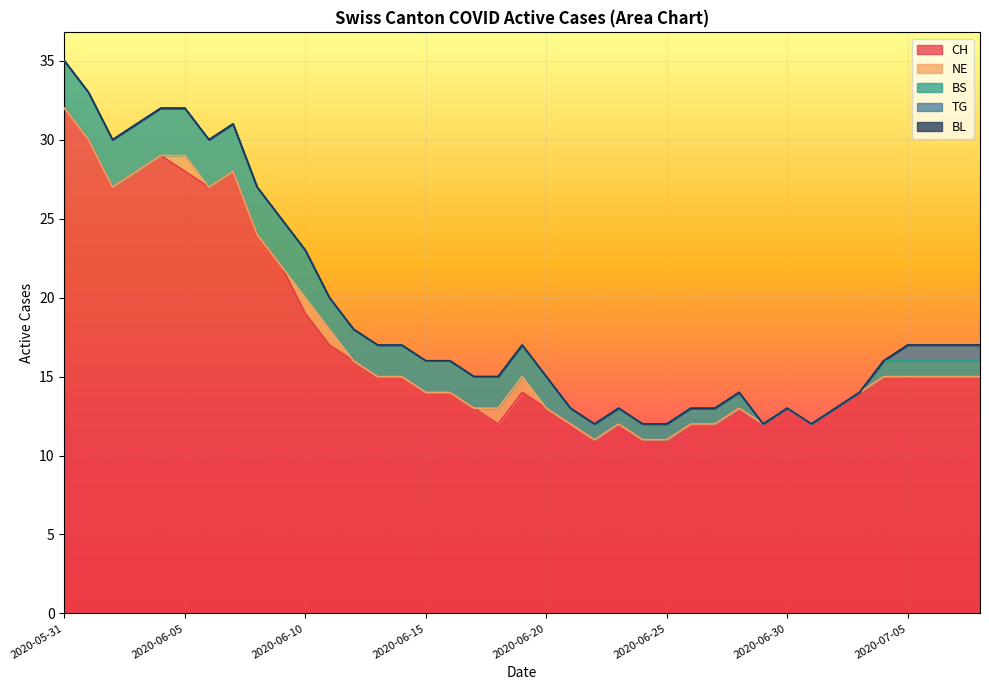

What is the lowest value of the CH series?

11